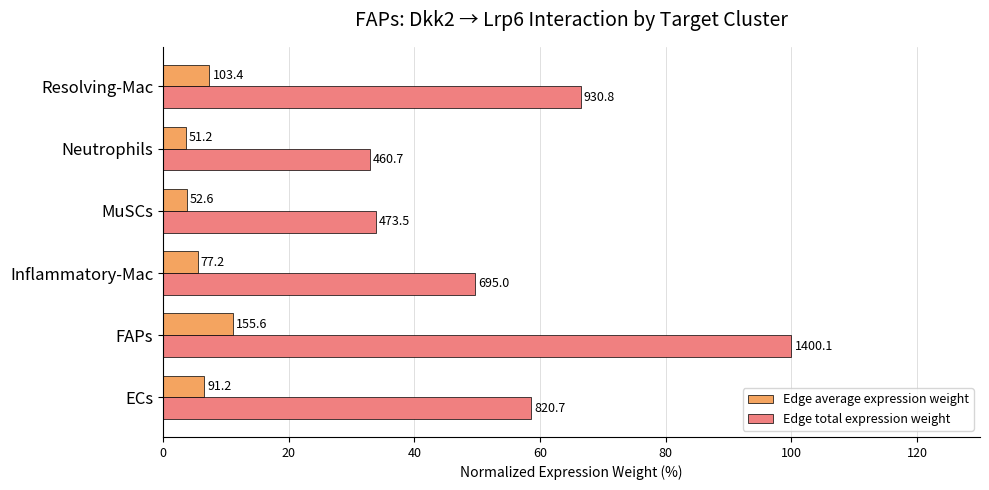

What is the difference between the maximum and minimum values in the Edge total expression weight series?

67.1